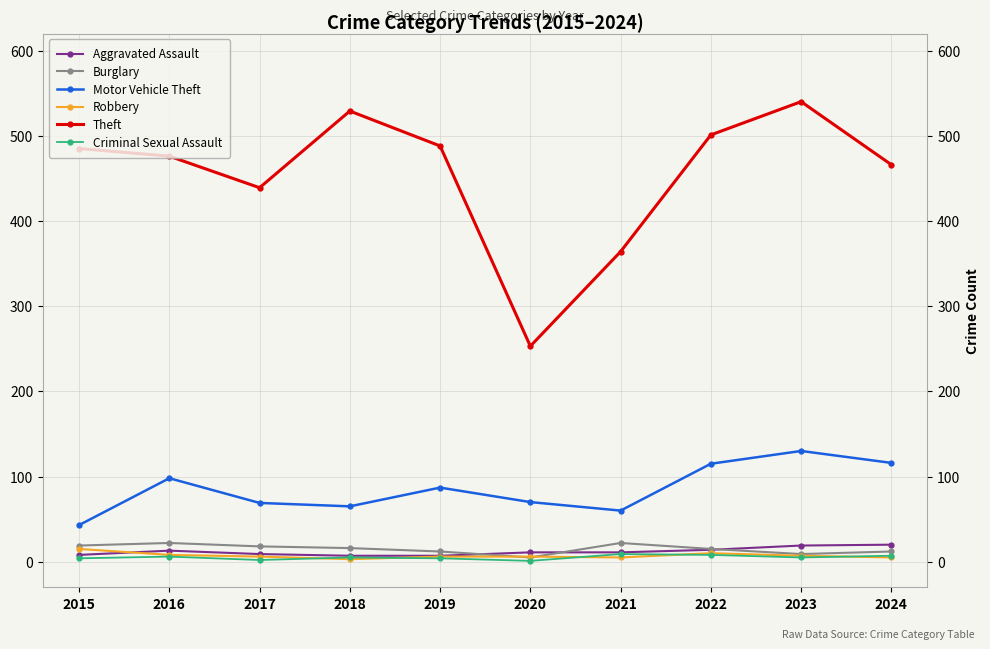

What is the highest value of the Burglary series?

22